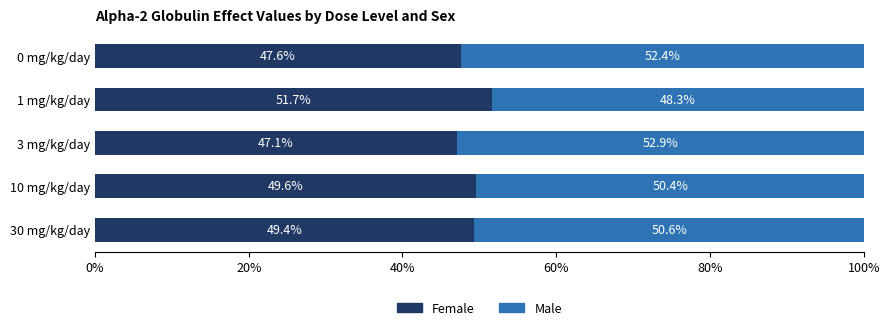

What is the total value across all series at 3 mg/kg/day?

100.0